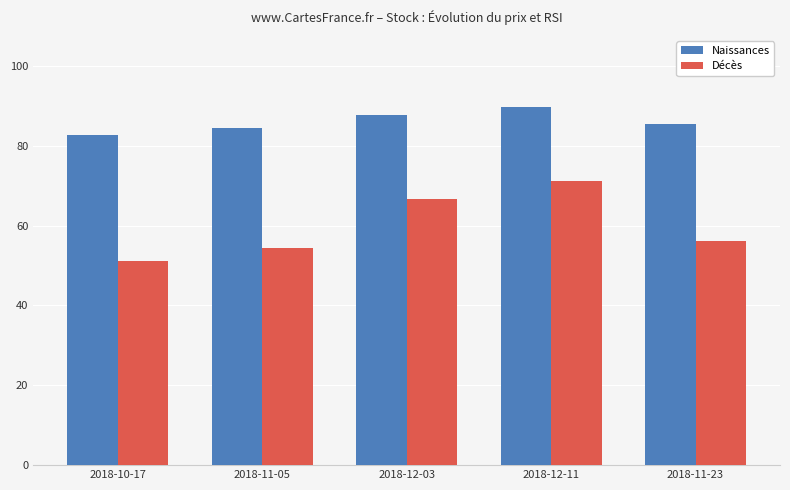

What is the difference between the second highest and minimum values in the Naissances series?

5.1